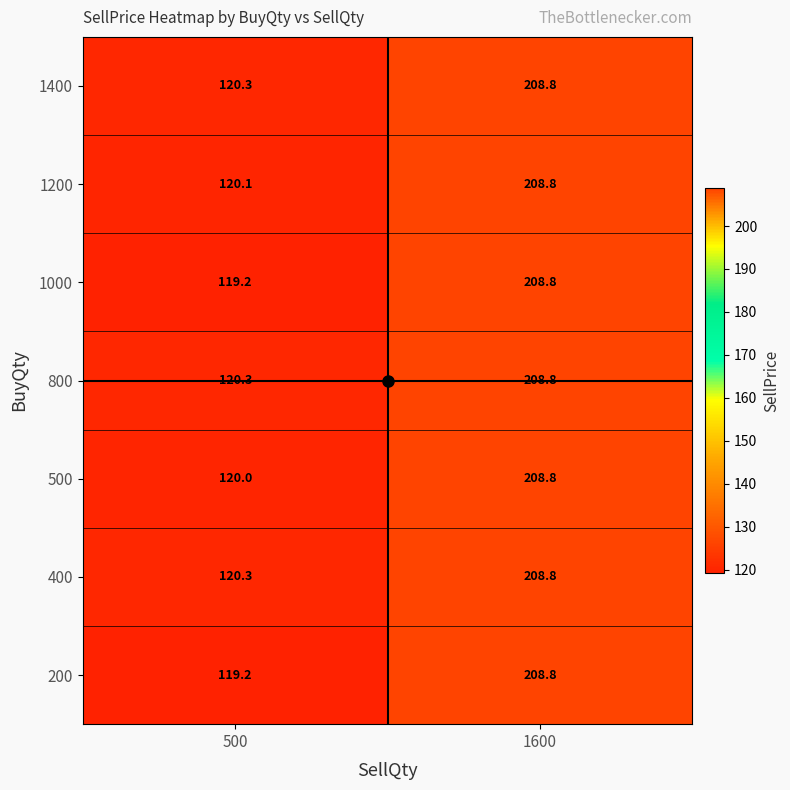

Which label corresponds to the smallest value in the chart?

500